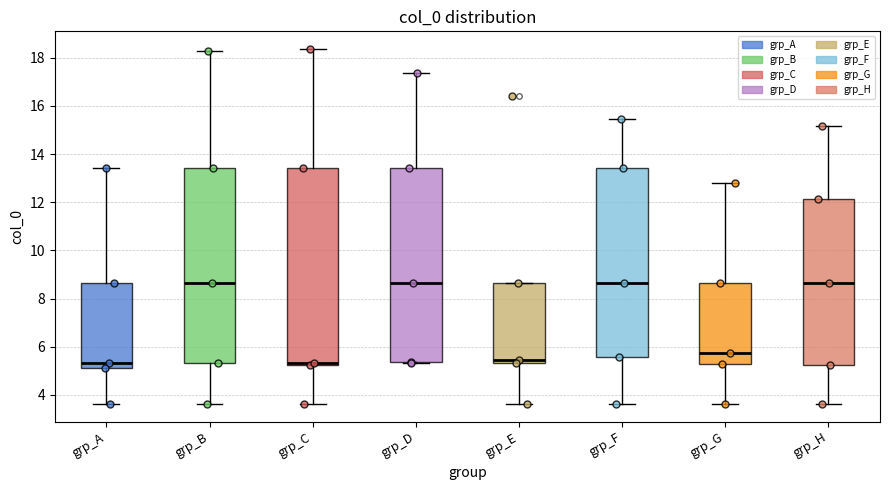

Reading left to right, transcribe this box plot: for each box, give where its median line is, the range the box spans, and where its two whiskers end, as read against the y-axis. The values are not printed on the chart, so give them approximately, as read against the axis.

grp_A: median 5.4, box 5.2 to 8.6, whiskers 3.6 to 13.4
grp_B: median 8.6, box 5.4 to 13.4, whiskers 3.6 to 18.2
grp_C: median 5.4, box 5.2 to 13.4, whiskers 3.6 to 18.4
grp_D: median 8.6, box 5.4 to 13.4, whiskers 5.4 to 17.4
grp_E: median 5.4 (just above the box's lower edge), box 5.4 to 8.6, whiskers 3.6 to 8.6
grp_F: median 8.6, box 5.6 to 13.4, whiskers 3.6 to 15.4
grp_G: median 5.8, box 5.2 to 8.6, whiskers 3.6 to 12.8
grp_H: median 8.6, box 5.2 to 12.2, whiskers 3.6 to 15.2